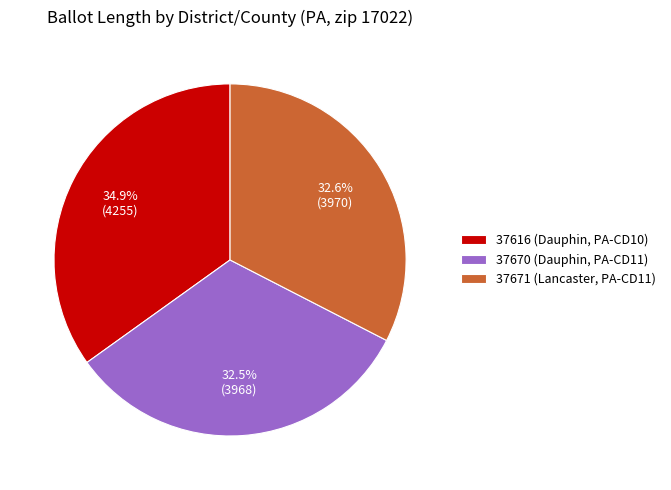

What percentage is the 37671 slice, to the nearest percent?

33%